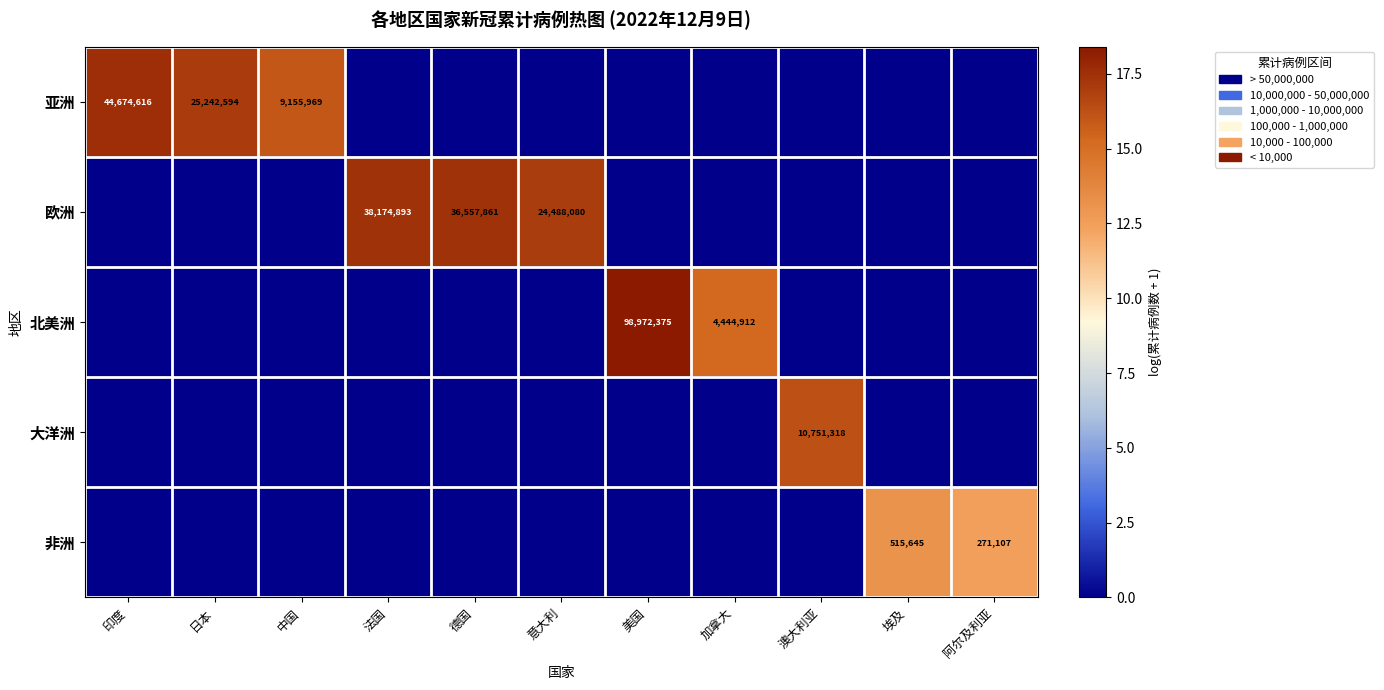

True or false: 大洋洲 has a value of 6872562 at 澳大利亚.

False